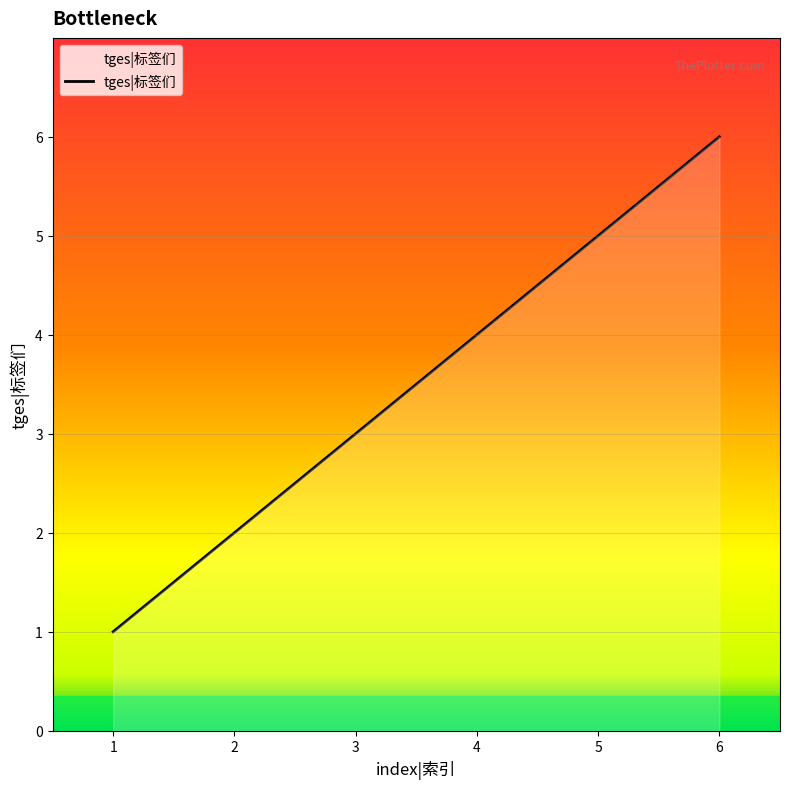

Is it true that the value at 5 is 5?

True